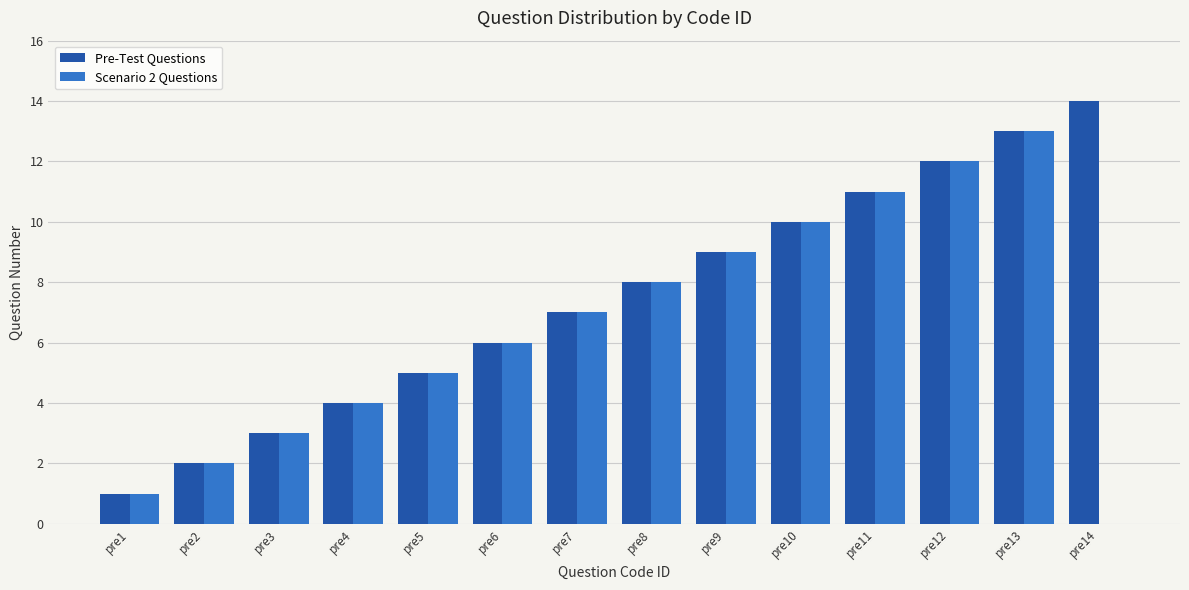

What is the maximum value shown in the chart?

14